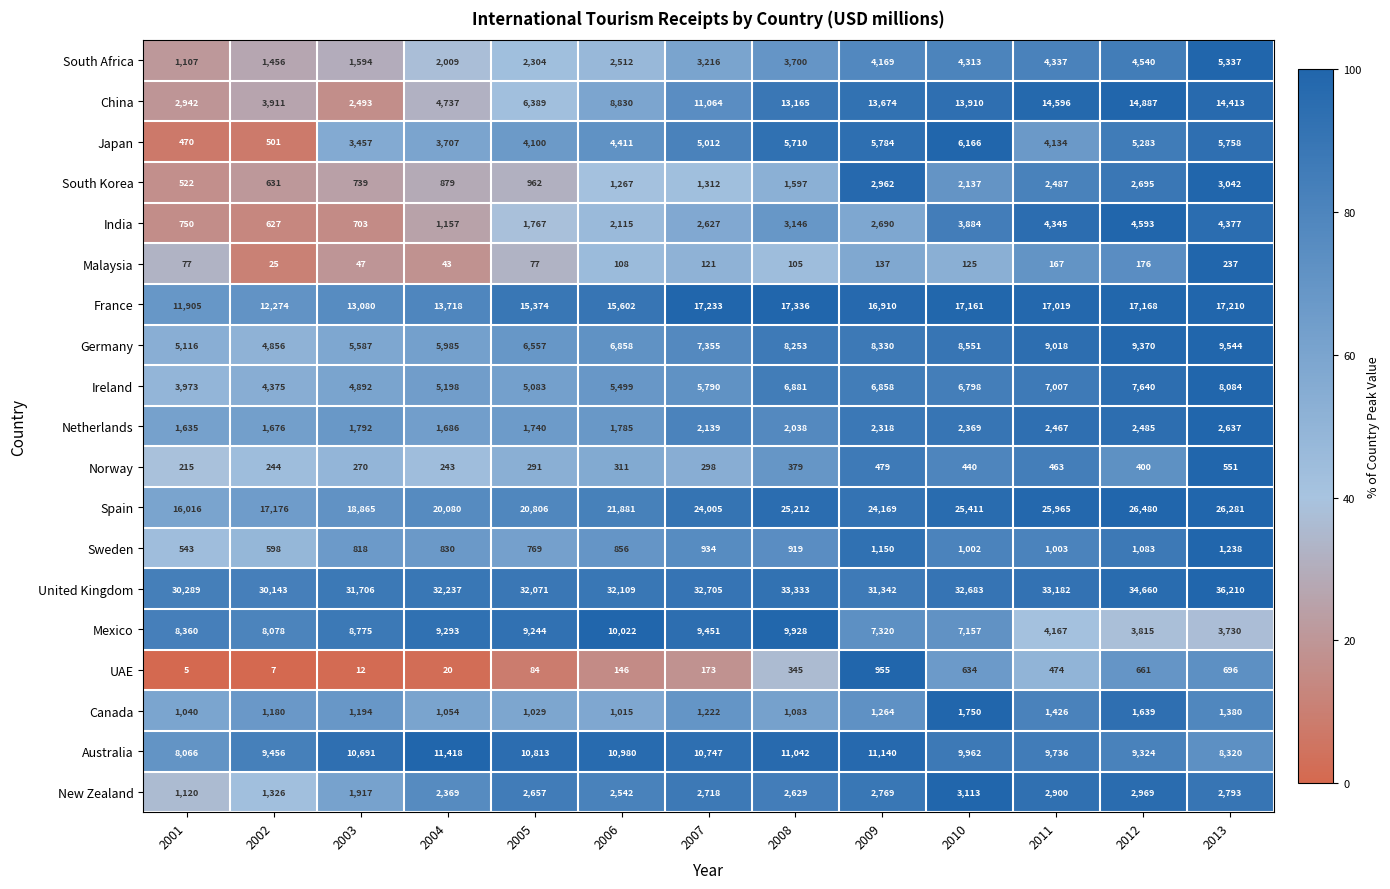

Which series changed the most between 2001 and 2004?

Spain